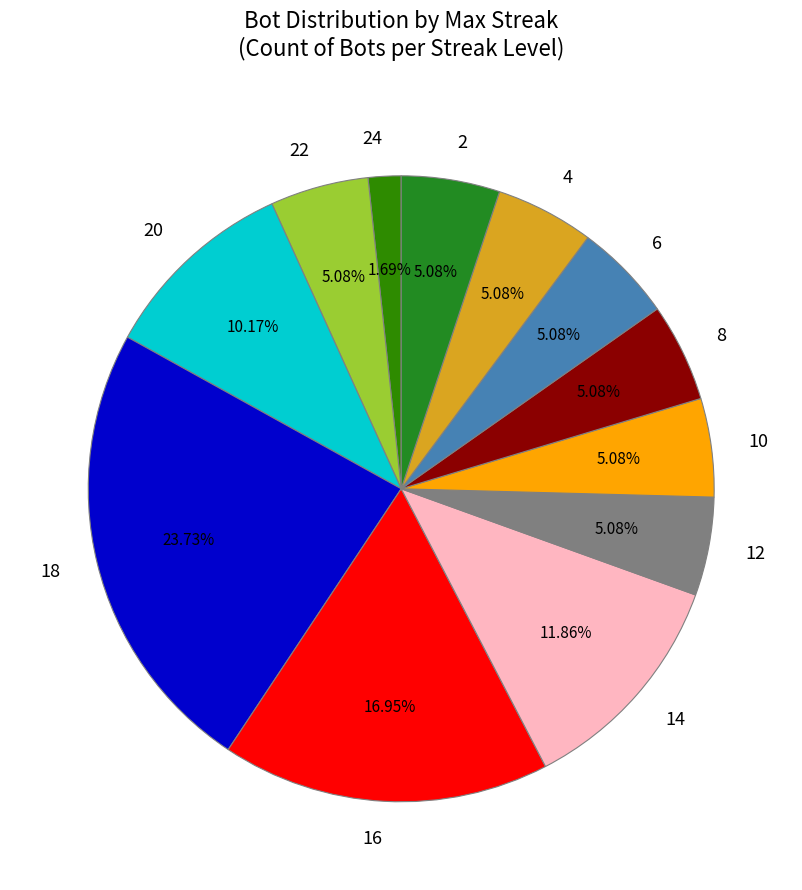

Is there any slice that represents more than half of the pie?

No